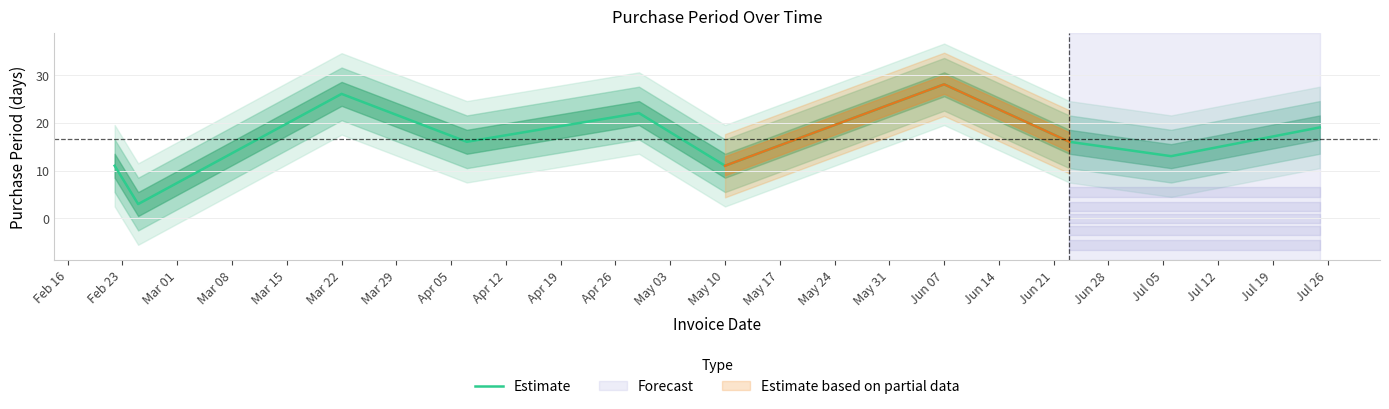

The Estimate series shows 28 at Jun 07. True or false?

True